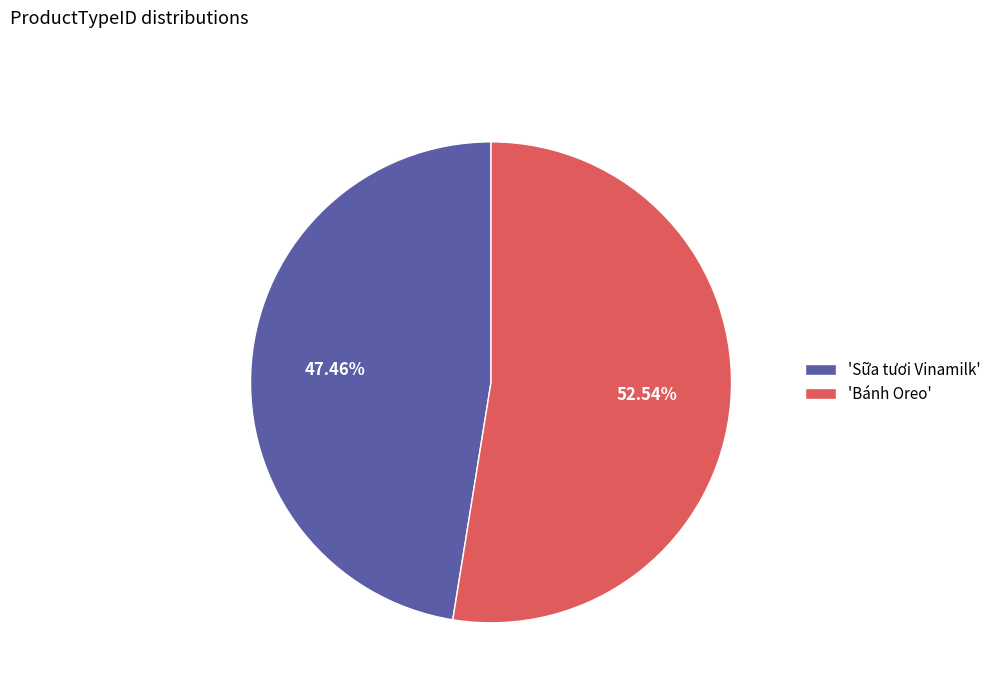

What is the largest slice in the pie chart?

'Bánh Oreo'